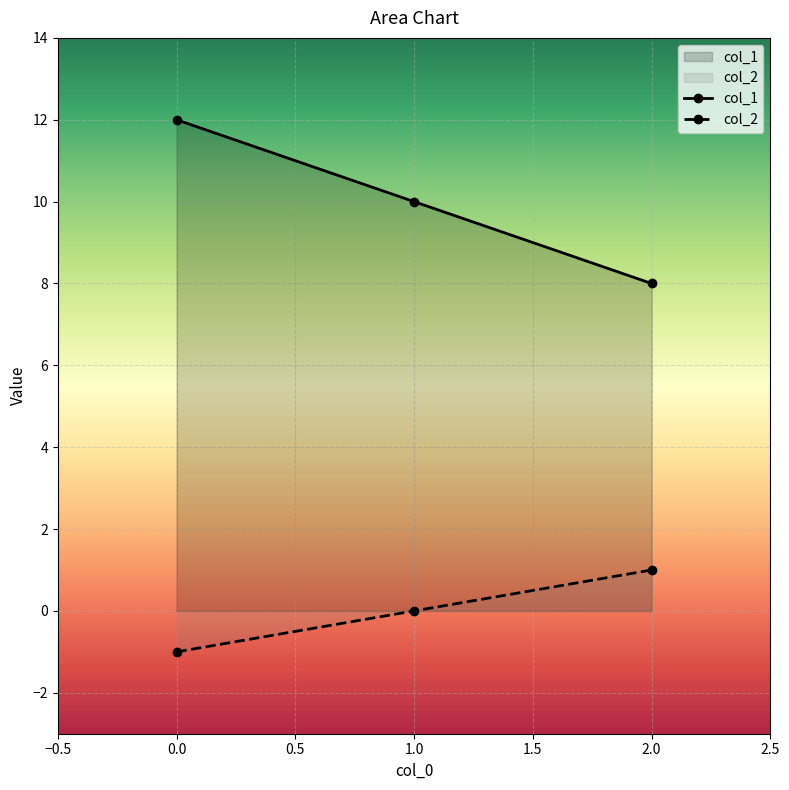

Which label corresponds to the largest value in the chart?

0.0